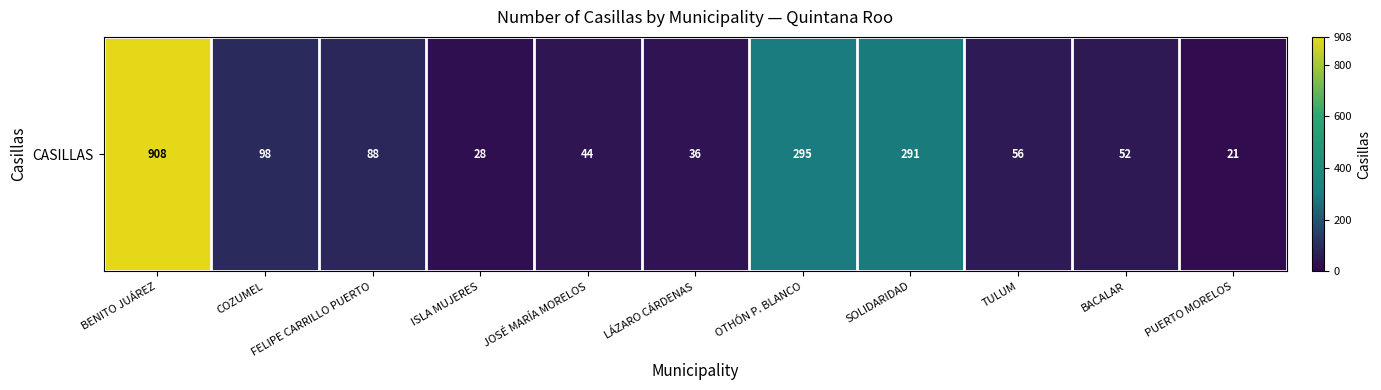

Reading left to right, extract all data points from this chart.

BENITO JUÁREZ=1.0	COZUMEL=0.1	FELIPE CARRILLO PUERTO=0.1	ISLA MUJERES=0.0	JOSÉ MARÍA MORELOS=0.0	LÁZARO CÁRDENAS=0.0	OTHÓN P. BLANCO=0.3	SOLIDARIDAD=0.3	TULUM=0.1	BACALAR=0.1	PUERTO MORELOS=0.0